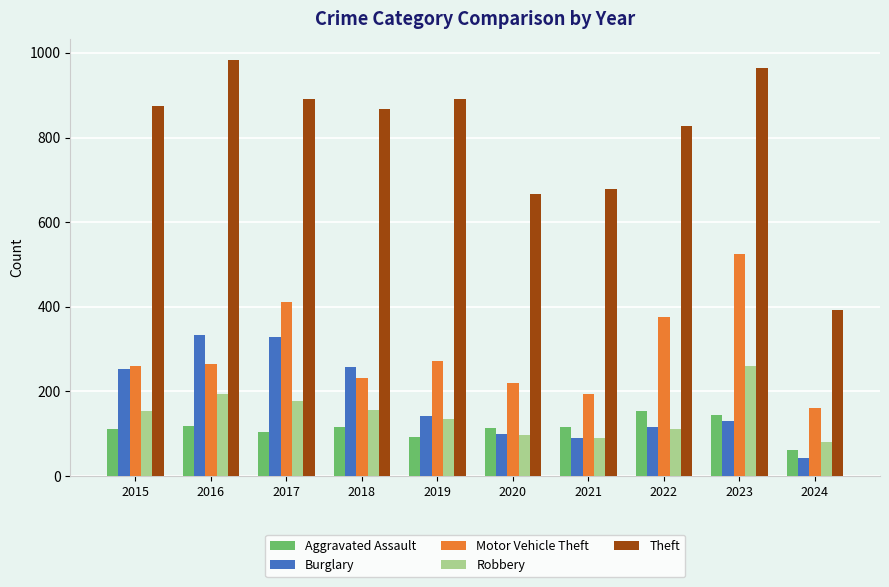

At which label does Burglary reach its minimum?

2024